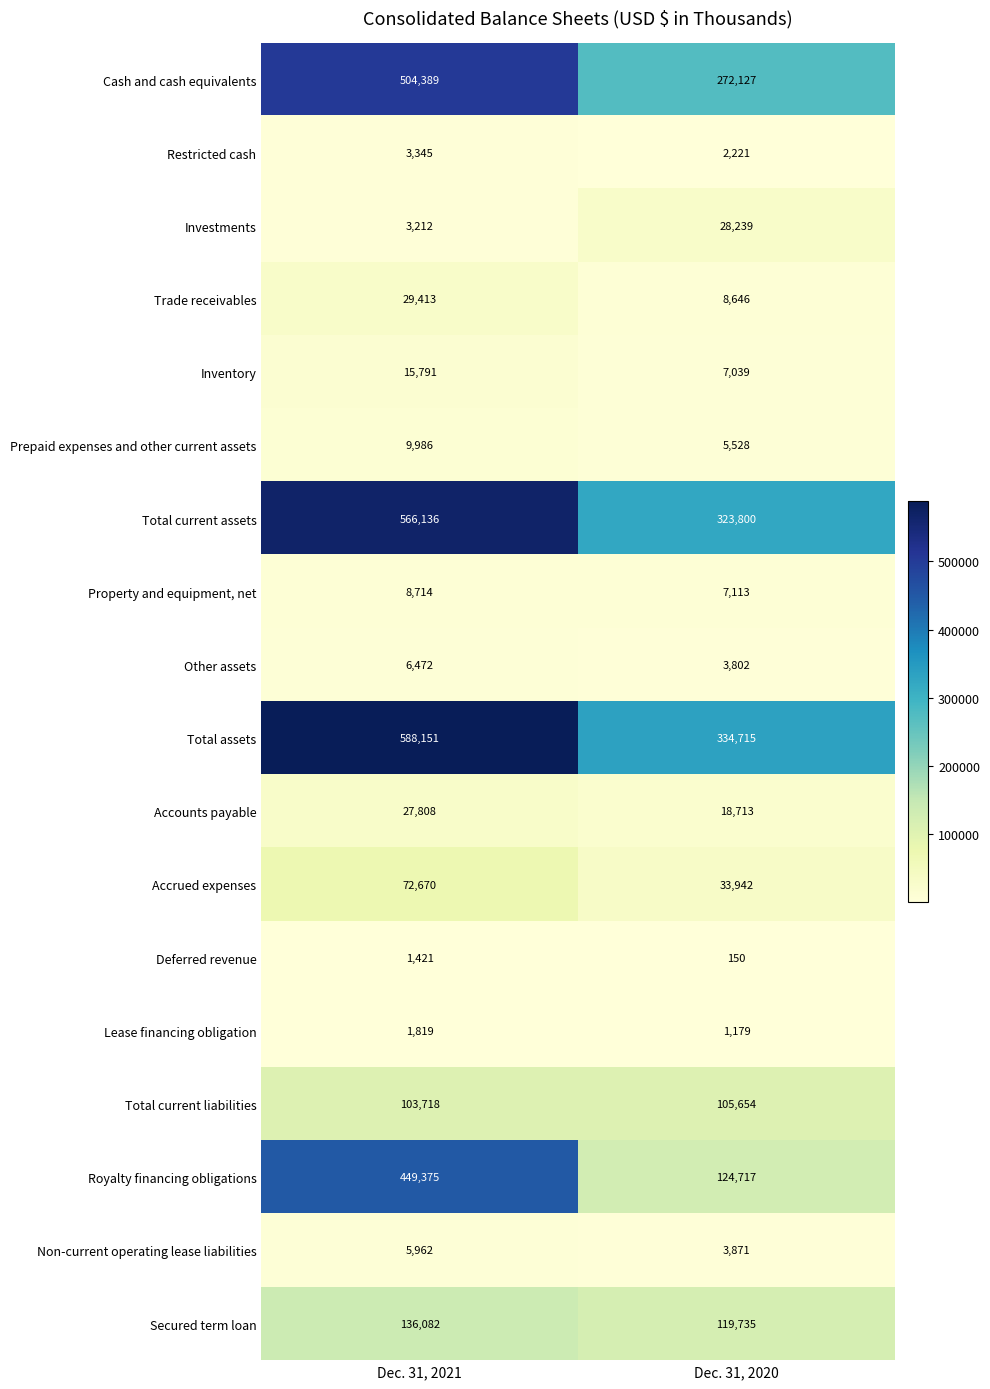

True or false: Cash and cash equivalents has a value of 184745 at Dec. 31, 2020.

False